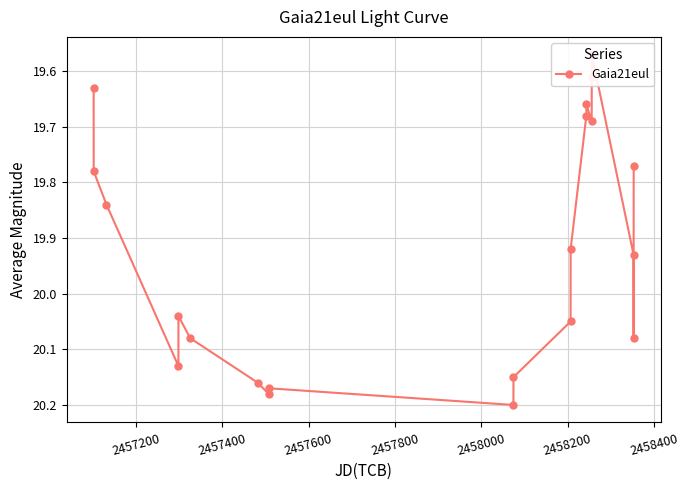

Approximately how many times larger is the value at 2458400 compared to 2457800?

1.0